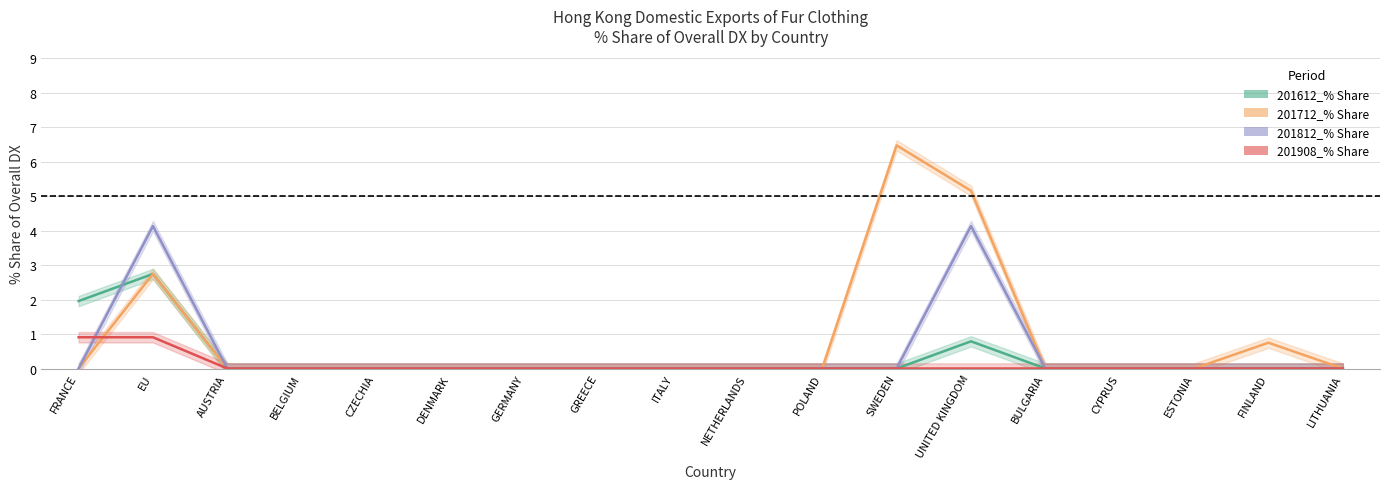

How many distinct data groups are displayed?

4